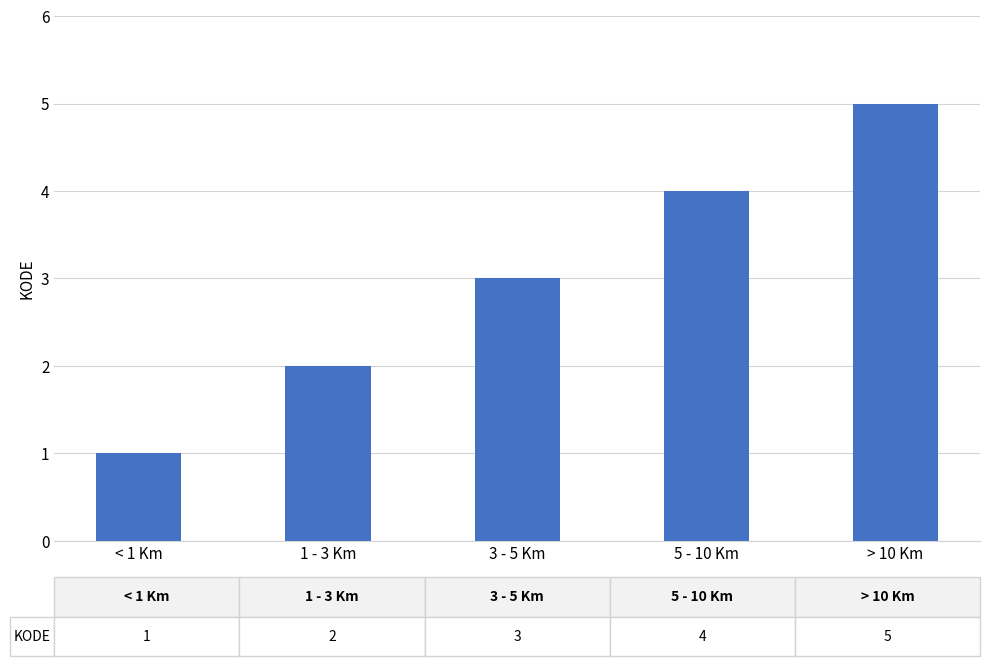

What position from the right is 3 - 5 Km?

3